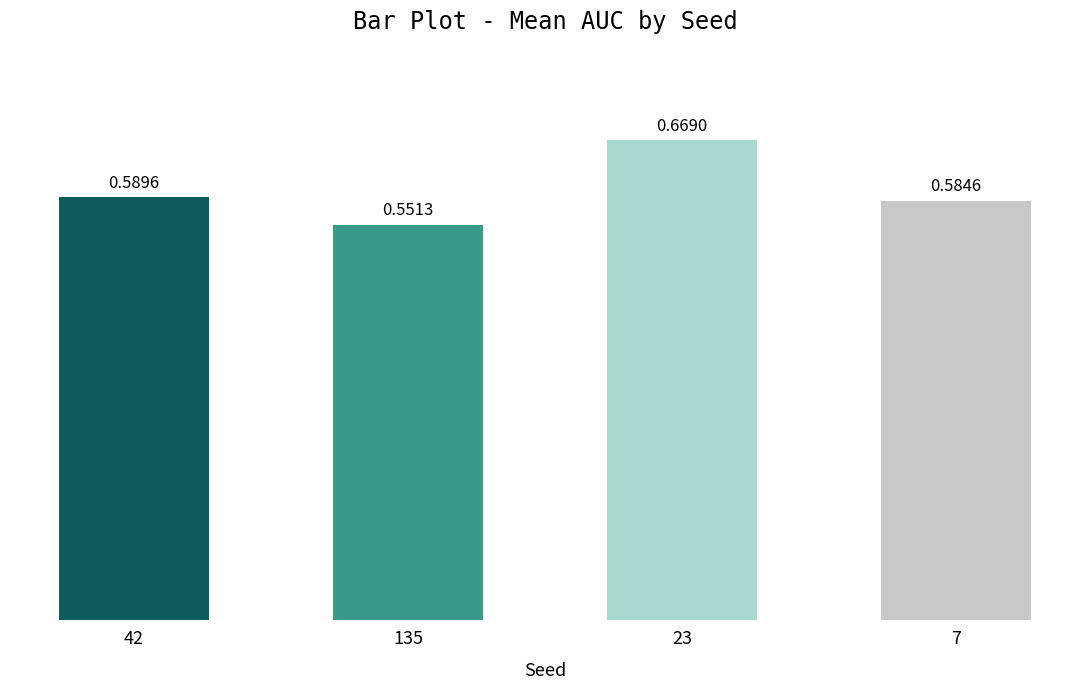

What position from the right is 42?

4